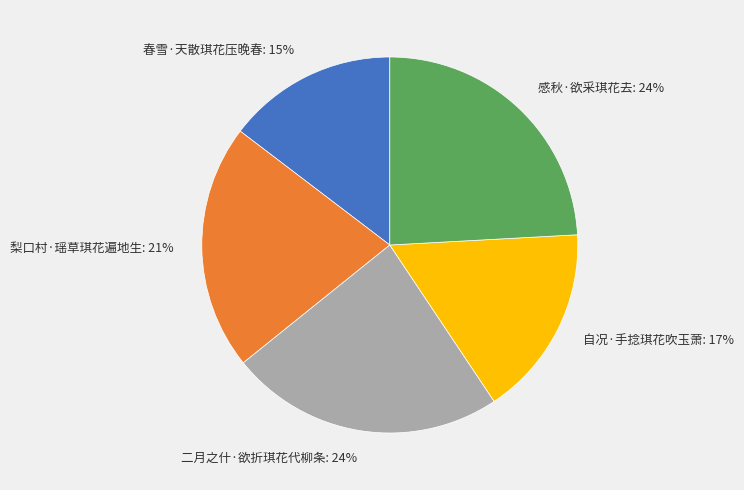

What percentage is the 春雪·天散琪花压晚春 slice, to the nearest percent?

15%